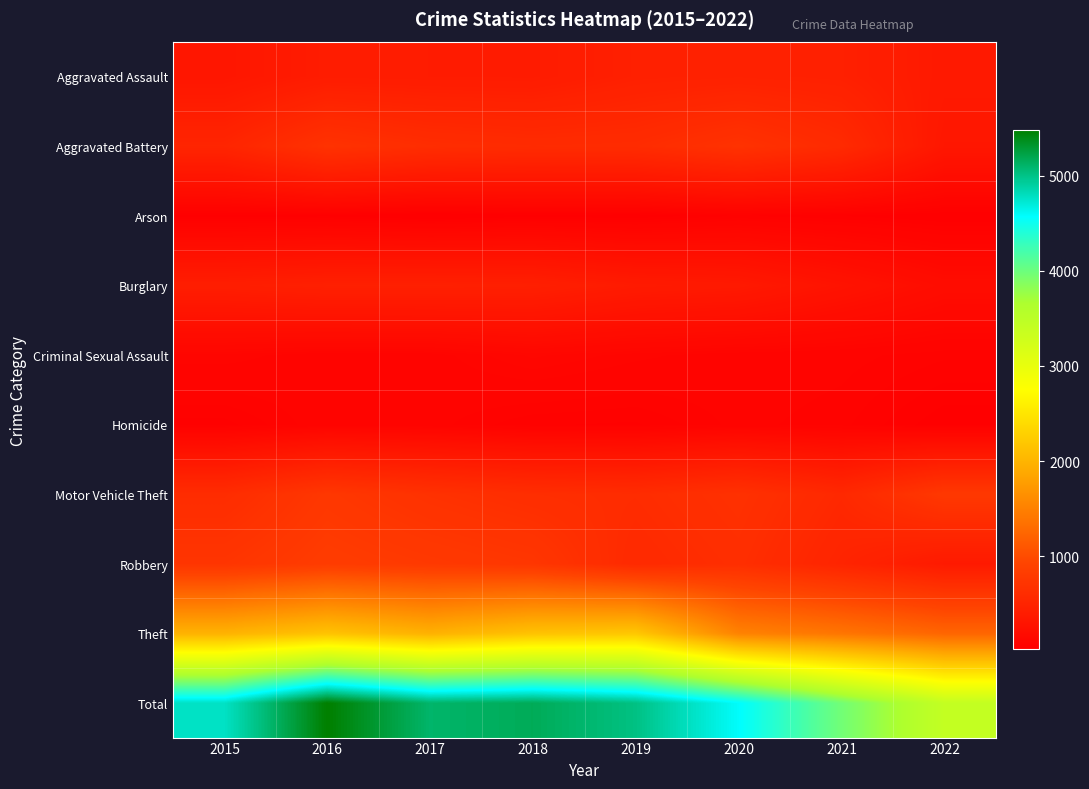

Rank the series by their maximum value, from lowest to highest.

Arson, Homicide, Criminal Sexual Assault, Burglary, Aggravated Assault, Aggravated Battery, Motor Vehicle Theft, Robbery, Theft, Total